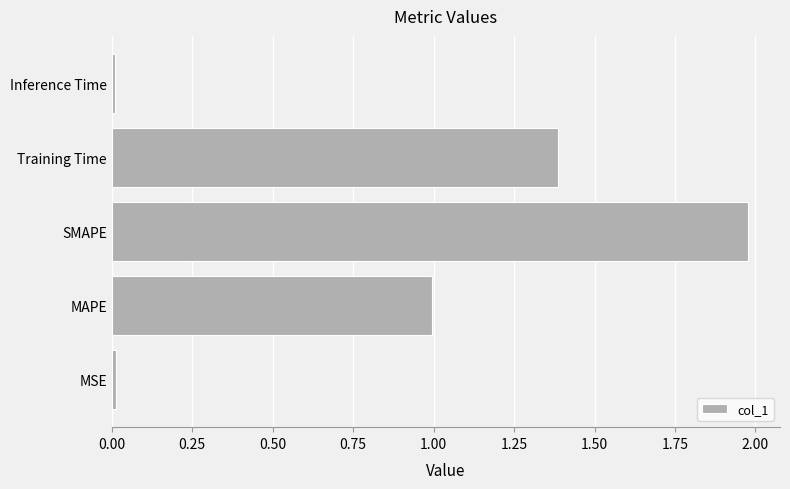

True or false: the data shows 1.0 at MAPE.

True